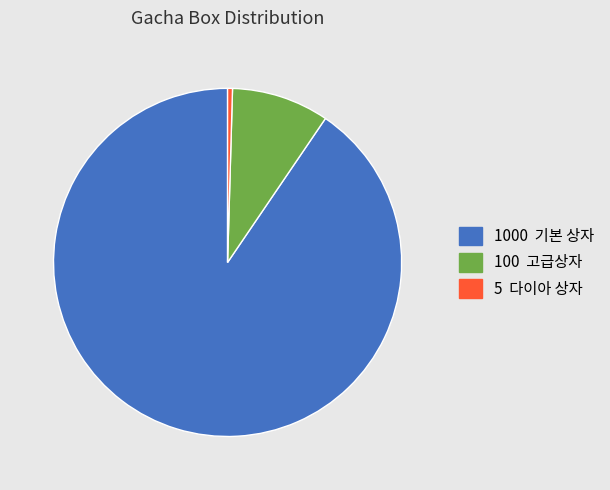

Is there any slice that represents more than half of the pie?

Yes